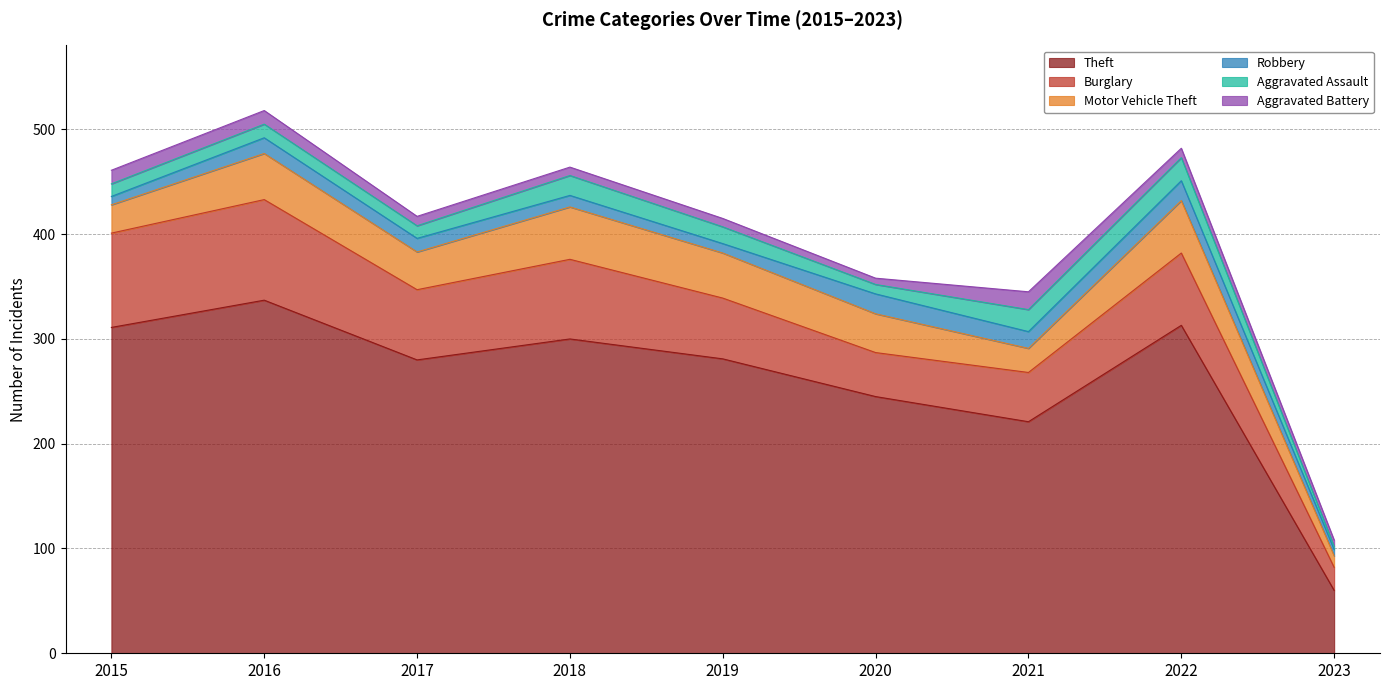

What is the average value of the Burglary series?

63